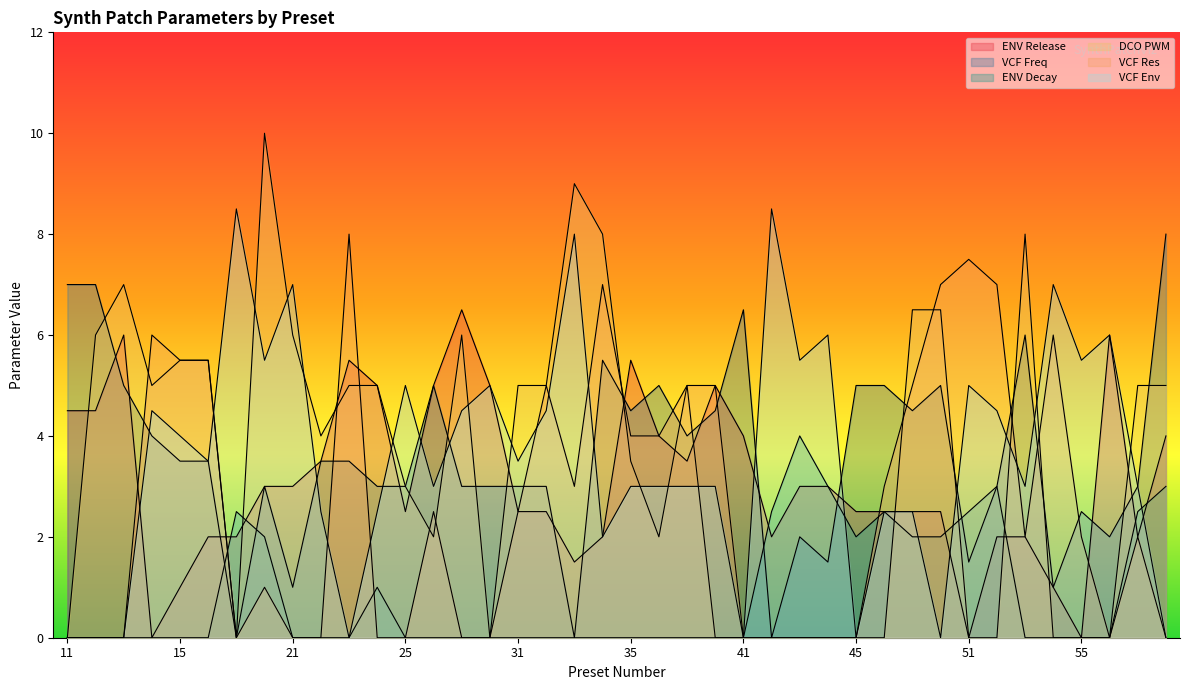

What is the approximate value of ENV Decay at 43?

4.0